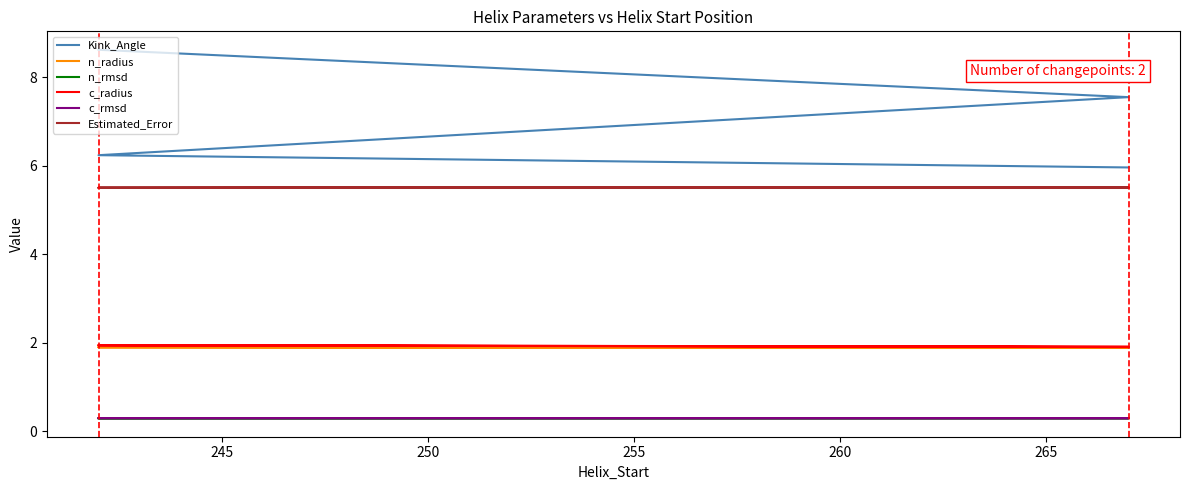

True or false: Estimated_Error and n_rmsd cross at least once.

False